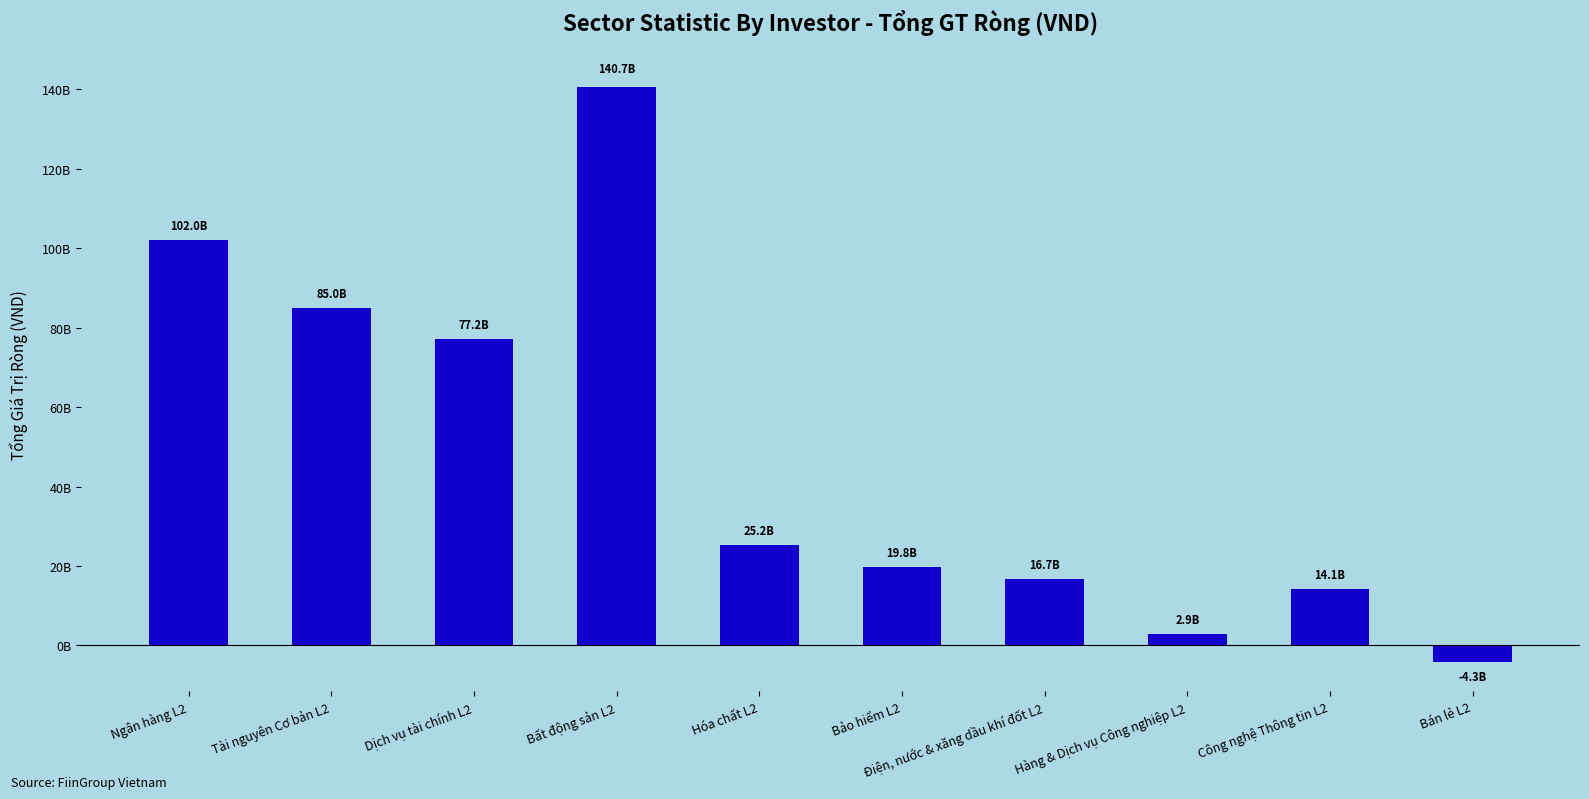

Reading left to right, list all the values displayed in this chart.

101950390602	85034595651	77175714400	140673807379	25189769500	19835449999	16665260000	2899736498	14113281000	-4282972700